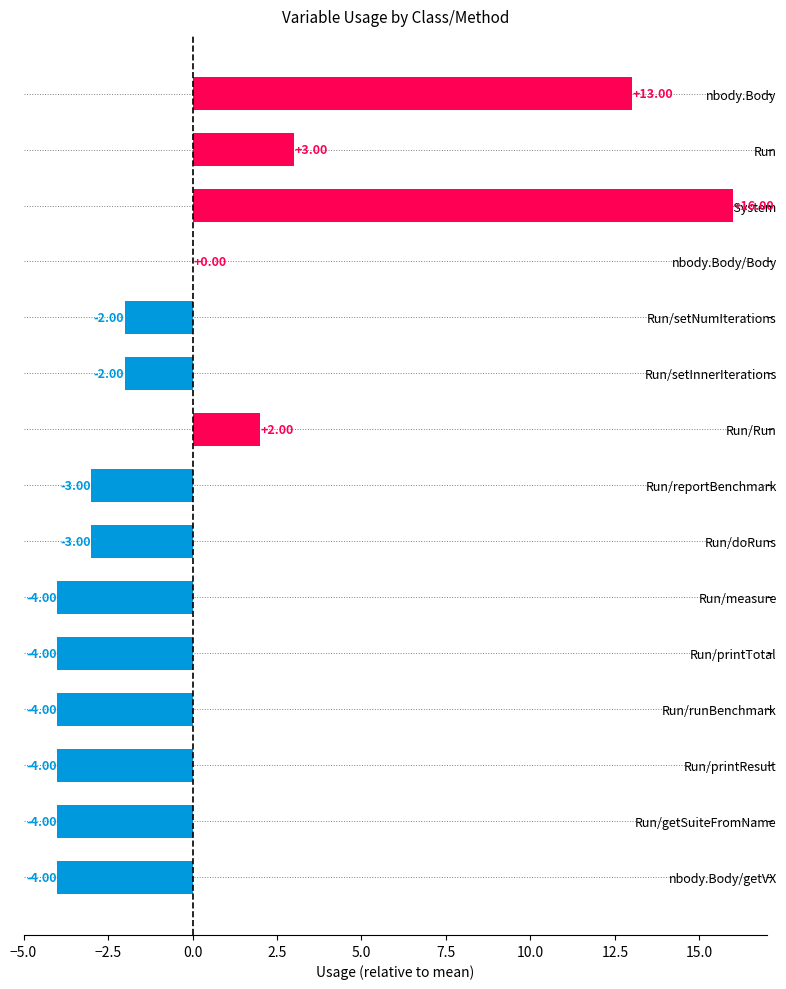

What is the change in value from nbody.Body to nbody.Body/Body?

-13